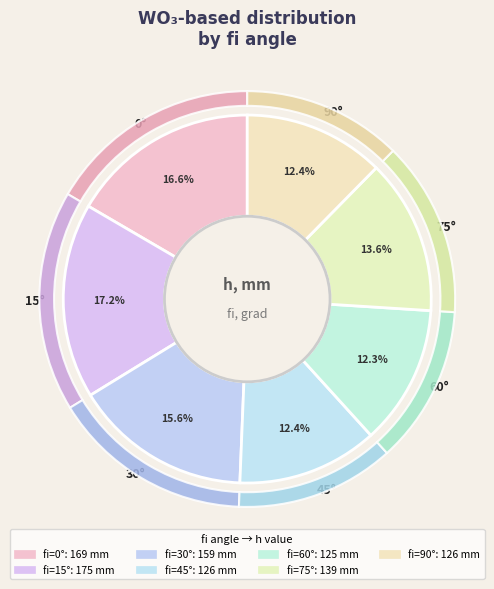

Rank the categories by value from highest to lowest.

15, 0, 30, 75, 45, 90, 60